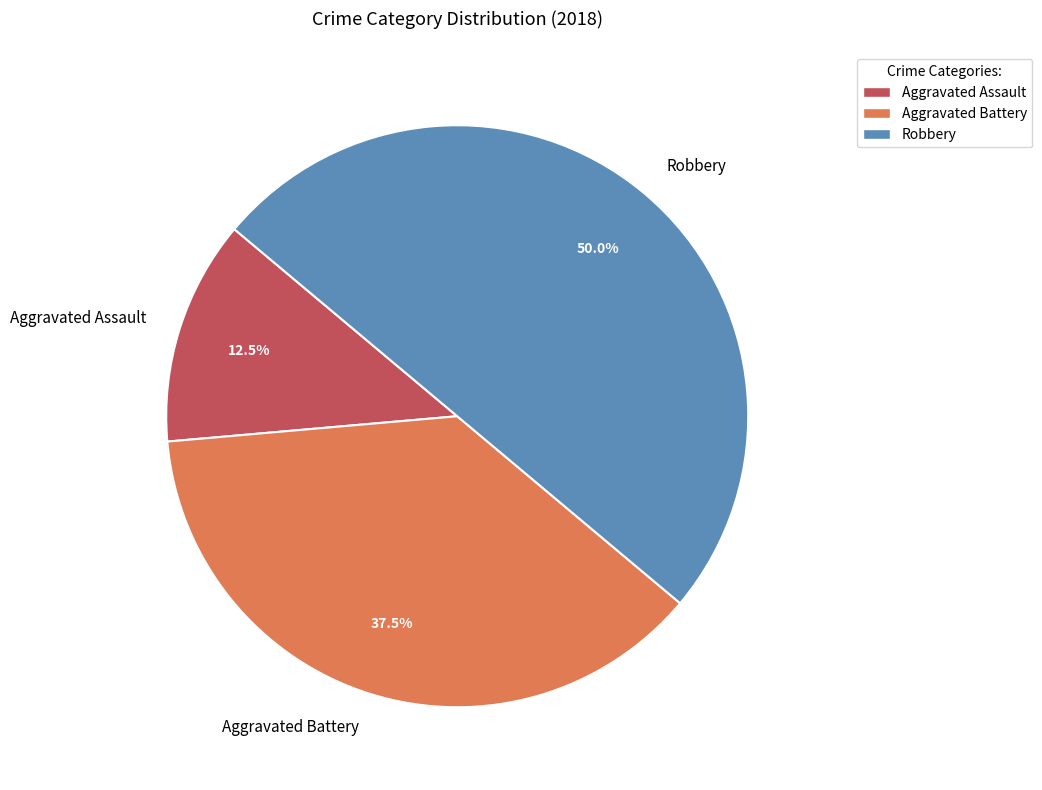

To the nearest percent, what is the average slice percentage?

33%